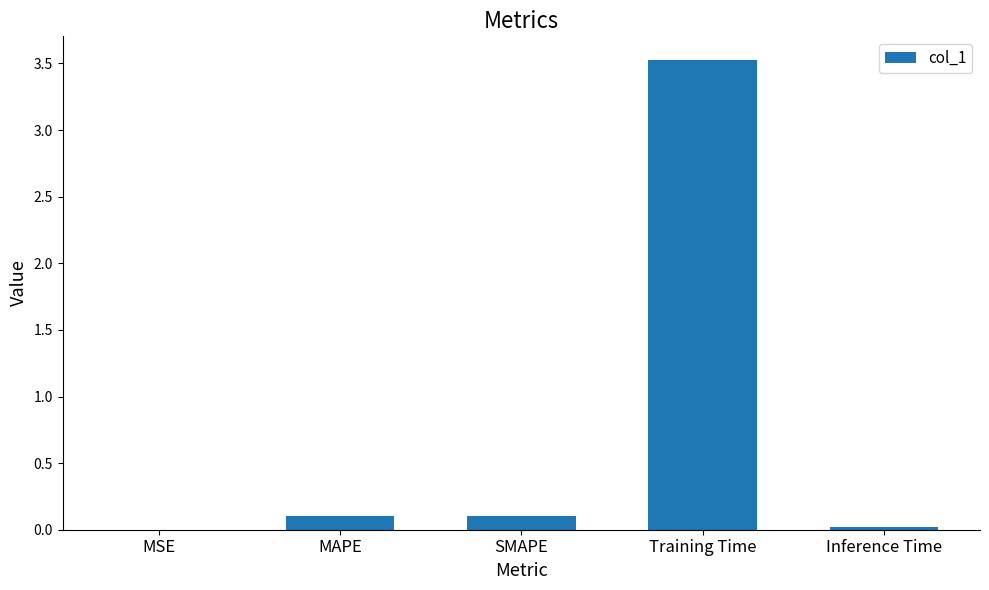

True or false: the data shows 0.0 at Inference Time.

True